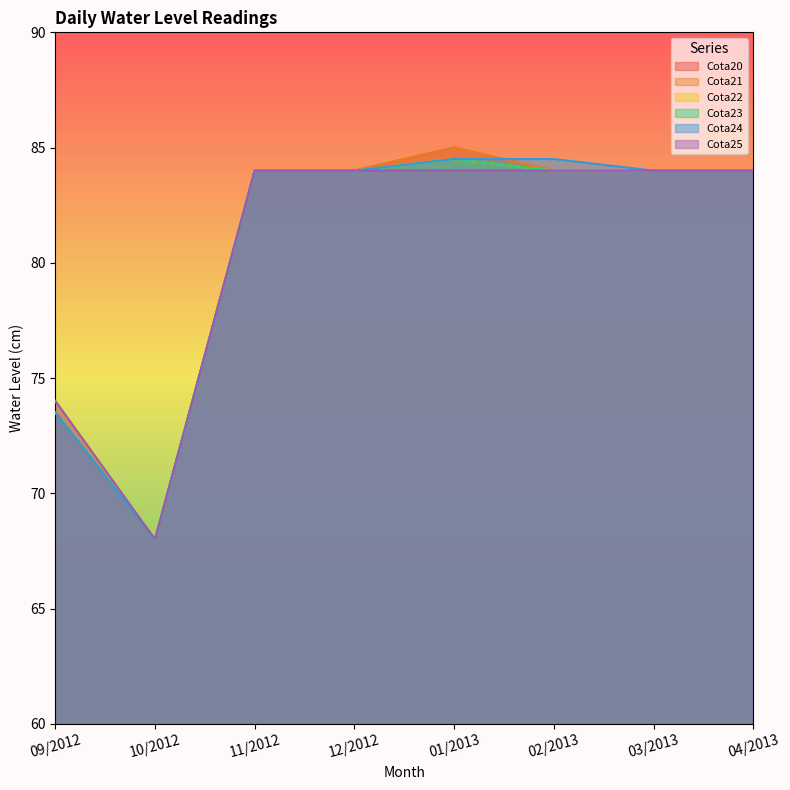

What are all the series names shown in the legend?

Cota20, Cota21, Cota22, Cota23, Cota24, Cota25